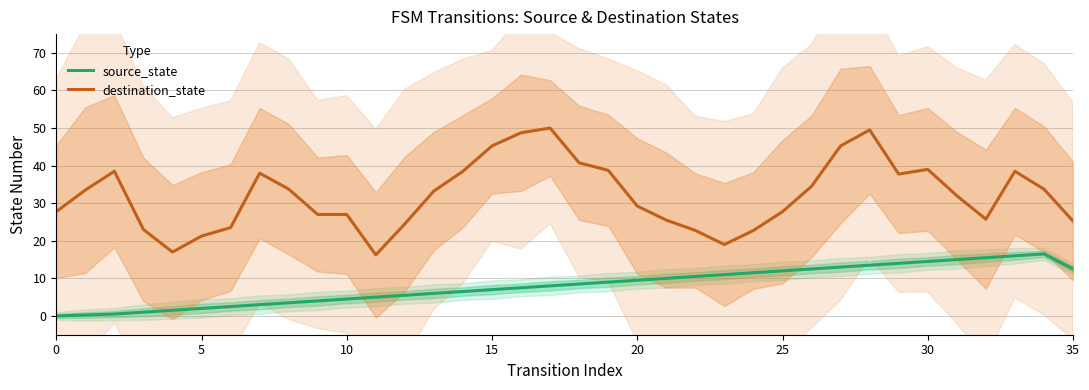

Reading right to left, list all the values displayed in this chart.

source_state: 12.5	16.5	16.0	15.5	15.0	14.5	14.0	13.5	13.0	12.5	12.0	11.5	11.0	10.5	10.0	9.5	9.0	8.5	8.0	7.5	7.0	6.5	6.0	5.5	5.0	4.5	4.0	3.5	3.0	2.5	2.0	1.5	1.0	0.5	0.2	0.0
destination_state: 25.2	33.8	38.5	25.8	32.0	39.0	37.8	49.5	45.2	34.5	27.8	22.8	19.0	22.8	25.5	29.2	38.8	40.8	50.0	48.8	45.2	38.5	33.2	24.5	16.2	27.0	27.0	33.8	38.0	23.5	21.2	17.0	23.0	38.5	33.5	27.8